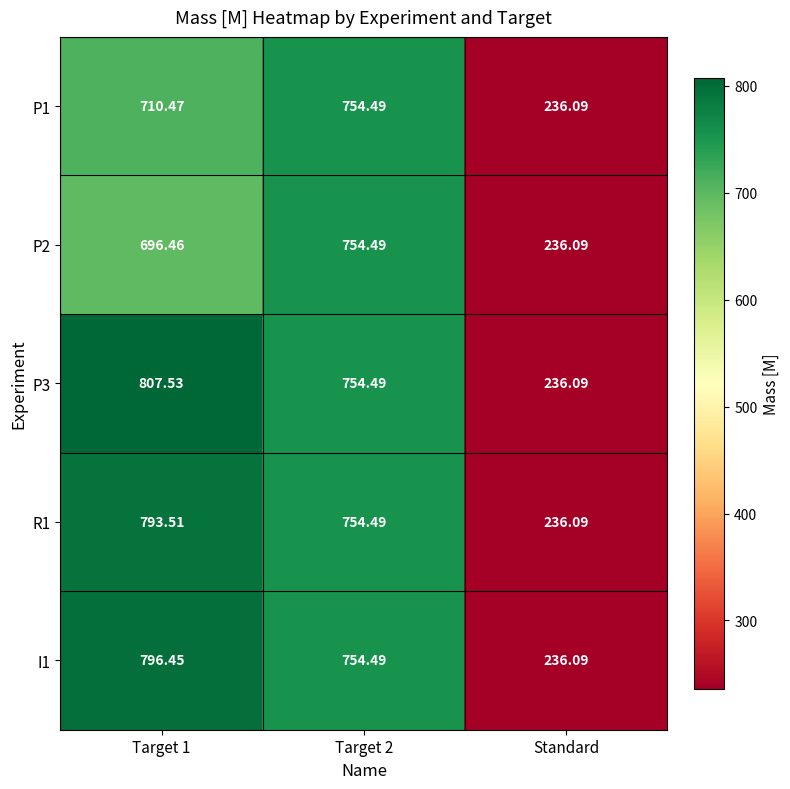

At which category does the chart reach its minimum across all series?

Standard